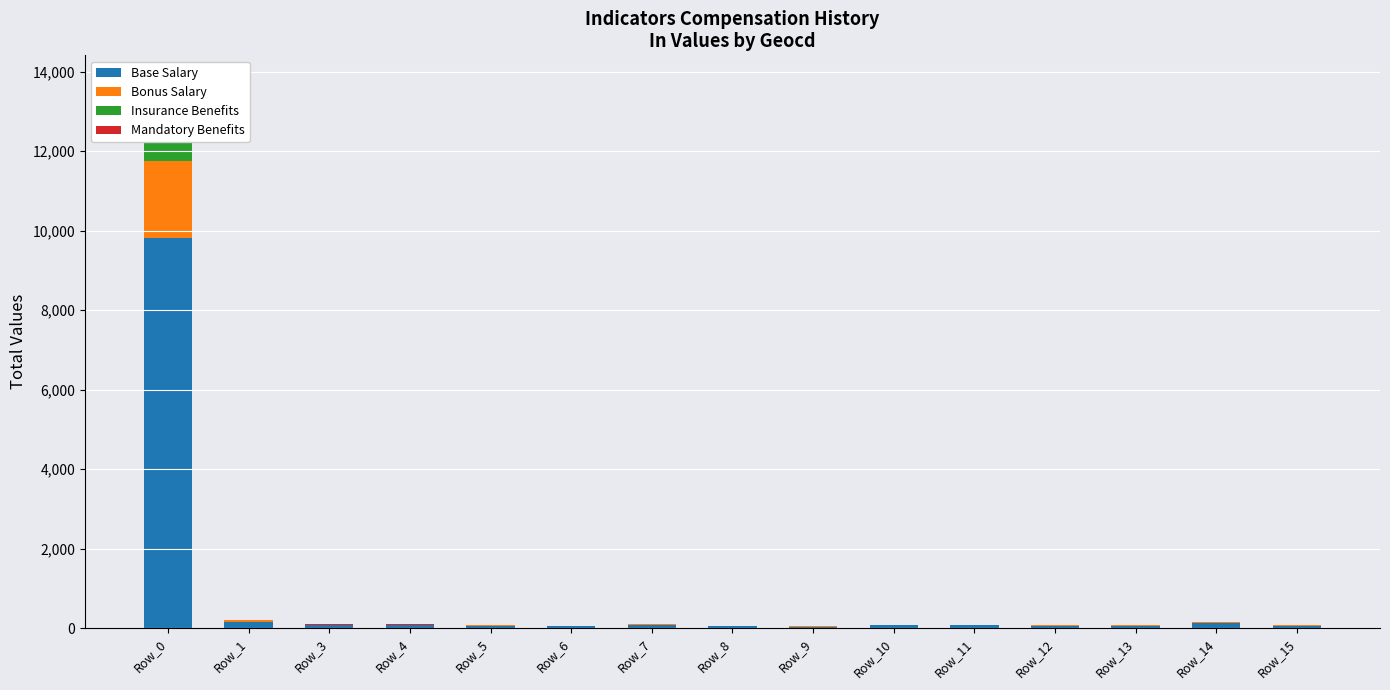

At Row_10, list the series in order from largest to smallest.

Base Salary, Bonus Salary, Insurance Benefits, Mandatory Benefits